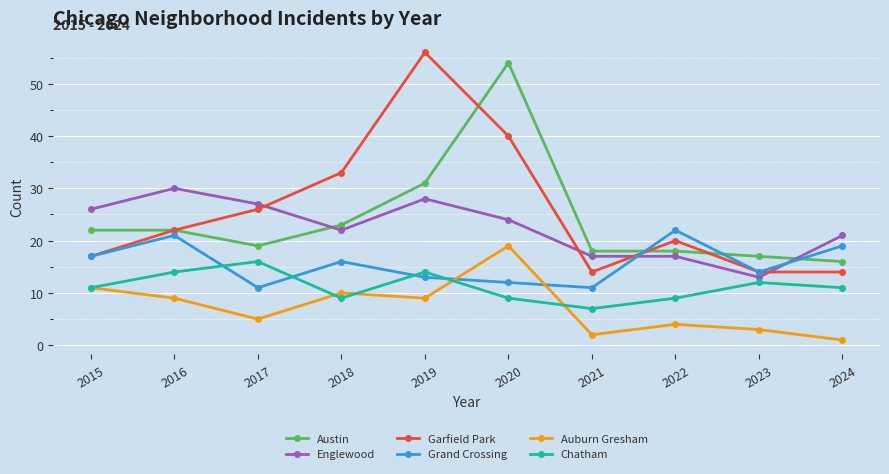

What is the highest value of the Grand Crossing series?

22